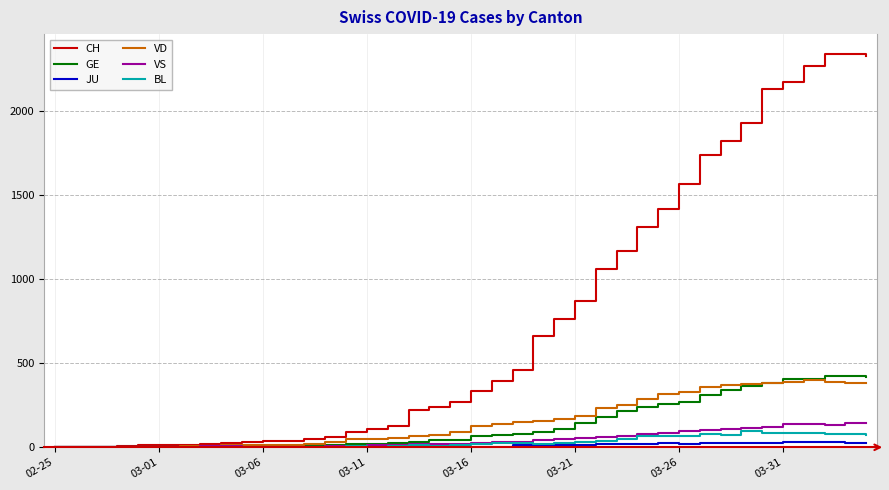

Which series has the largest total across all categories?

CH